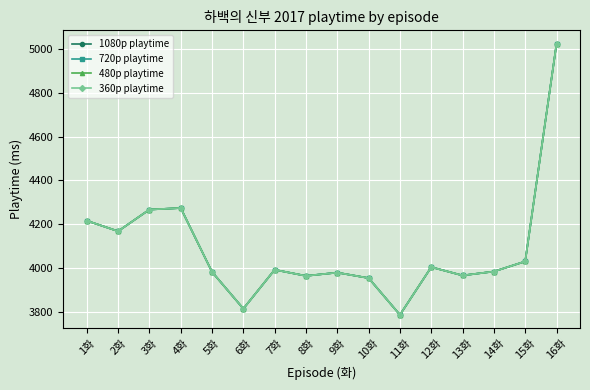

The value of 720p playtime at 10화 is 5441. True or false?

False